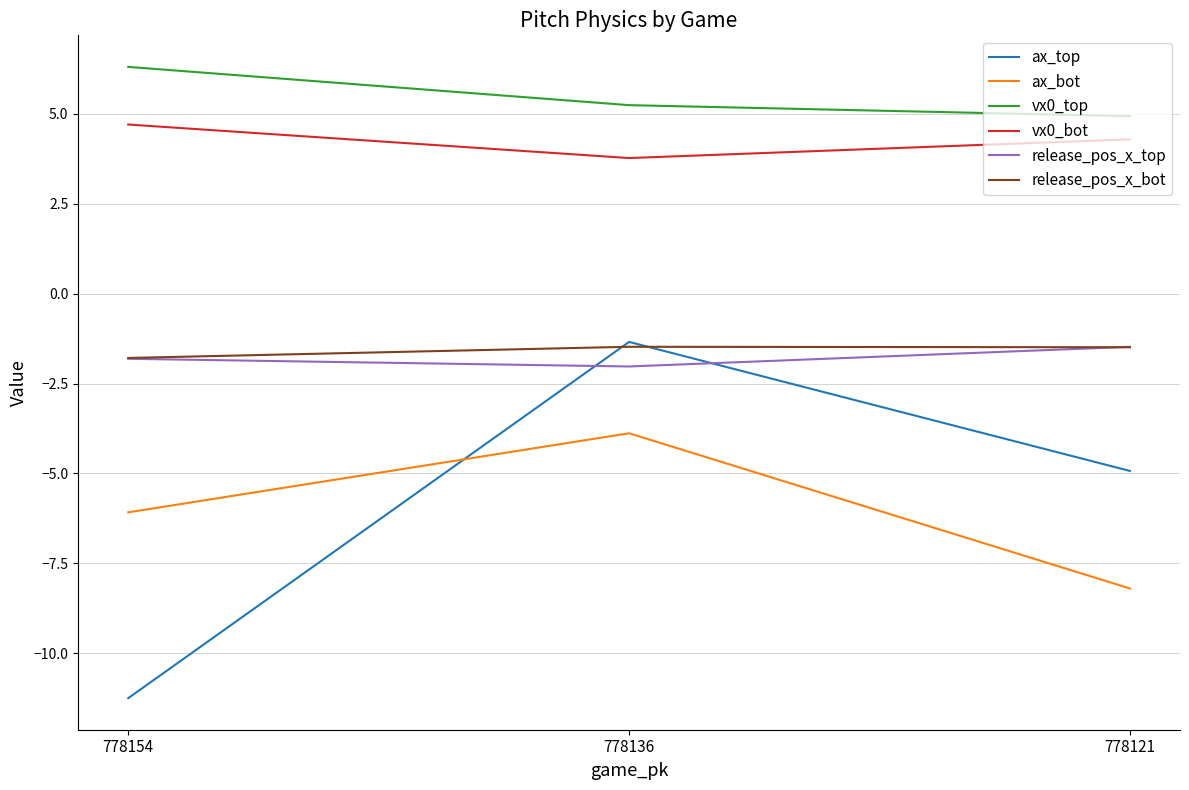

Does the chart have visible grid lines?

Yes